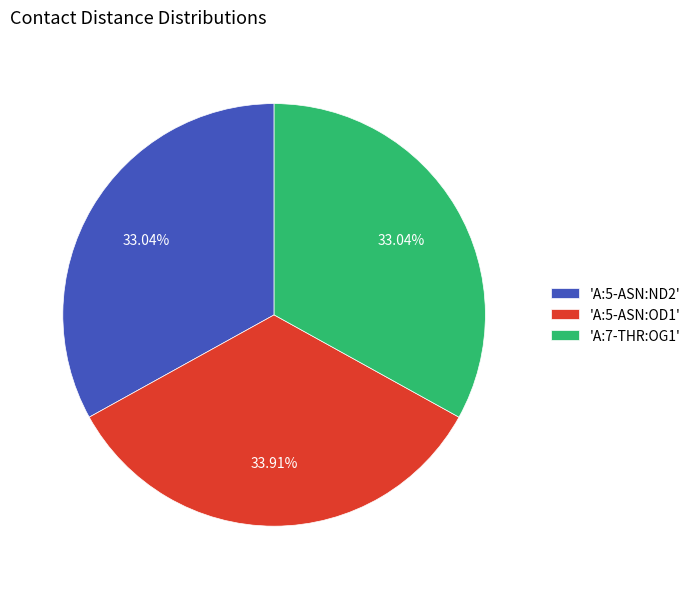

Combined, do 'A:5-ASN:ND2' and 'A:7-THR:OG1' account for over 50%?

Yes